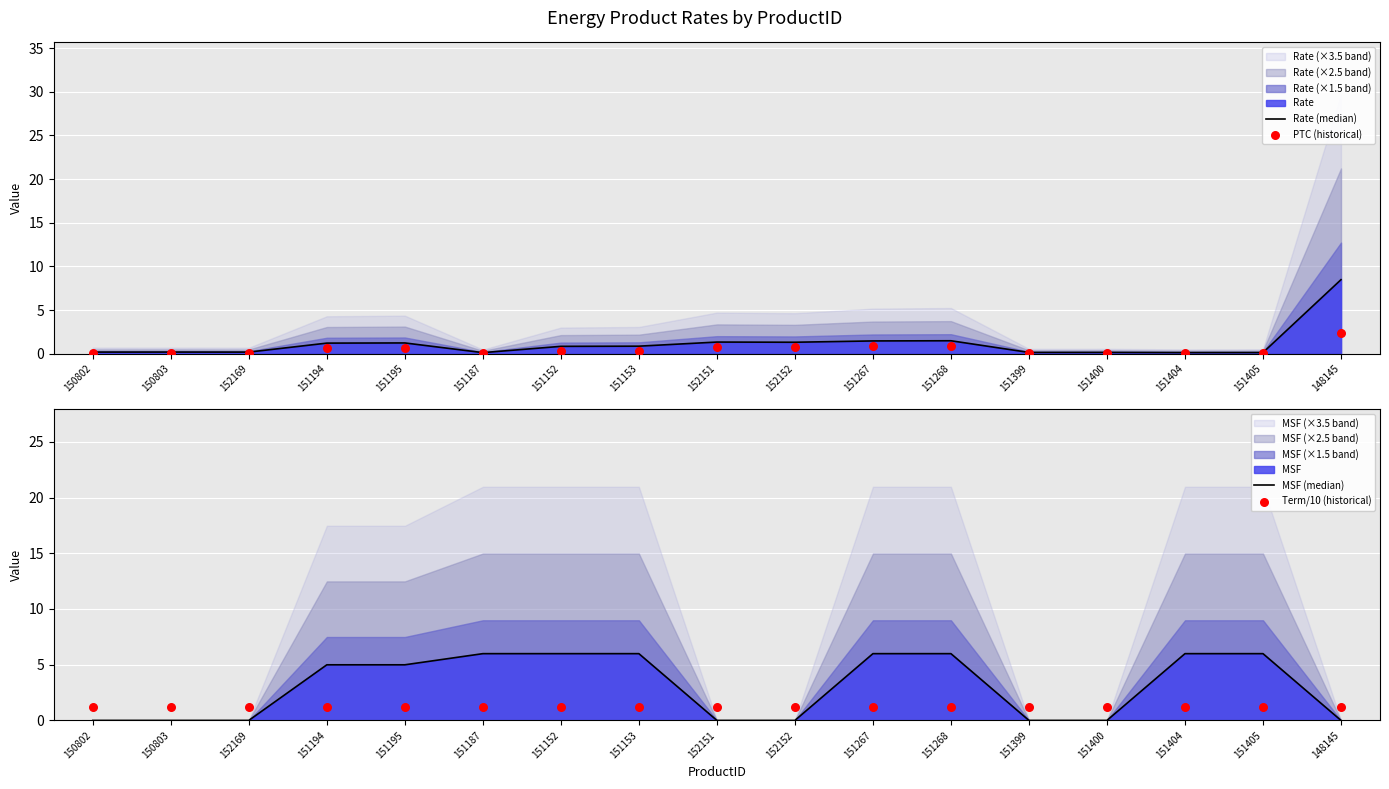

Which series has the largest total across all categories?

MSF (median)